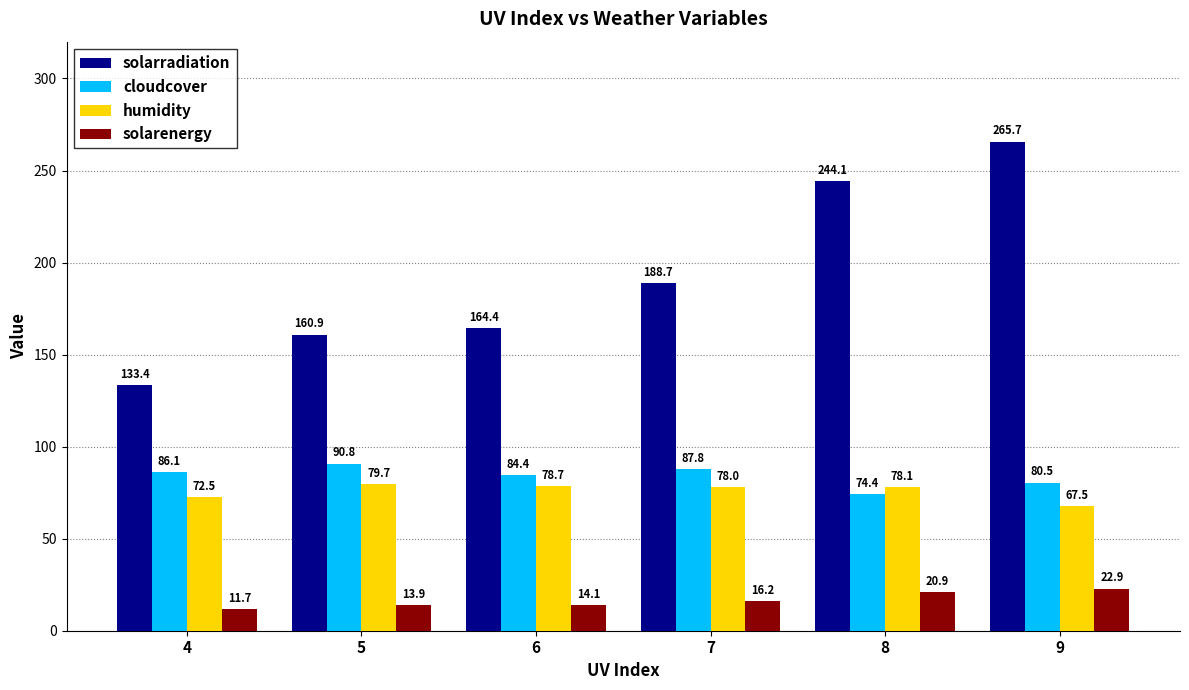

Which series has the widest spread of values?

solarradiation